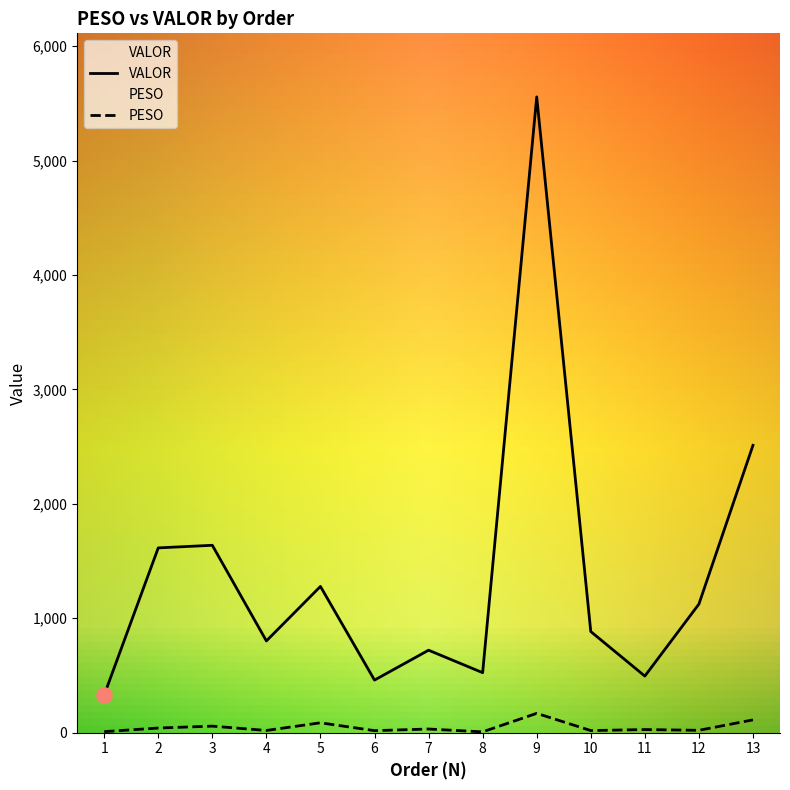

Which series reaches the minimum Y coordinate?

PESO